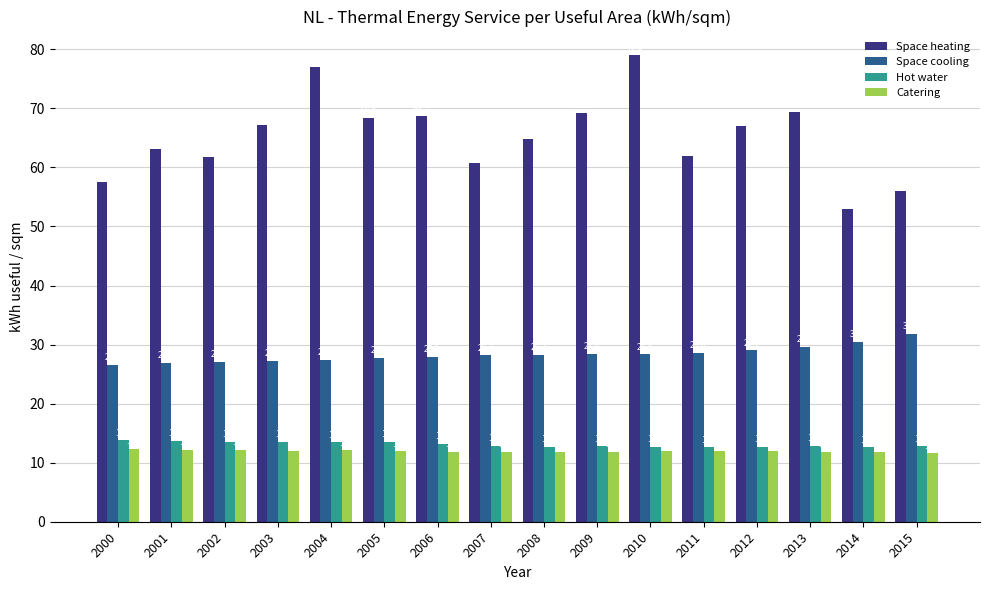

What is the difference between the maximum and minimum values in the Space heating series?

26.1